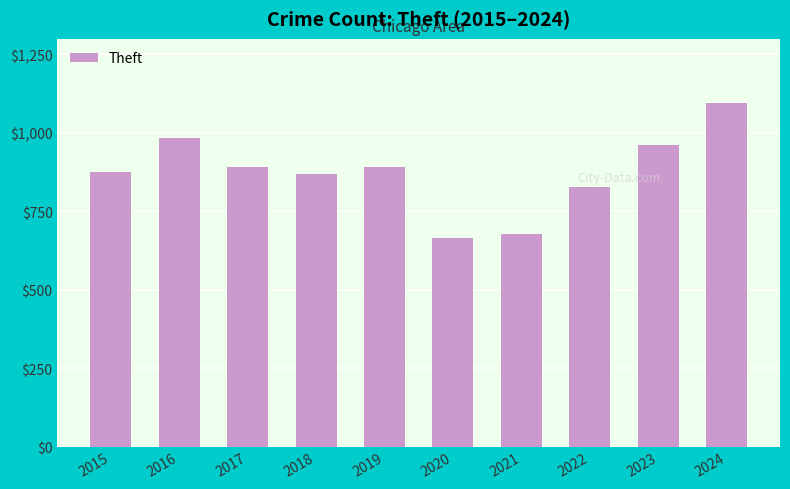

What is the greatest value displayed?

1095